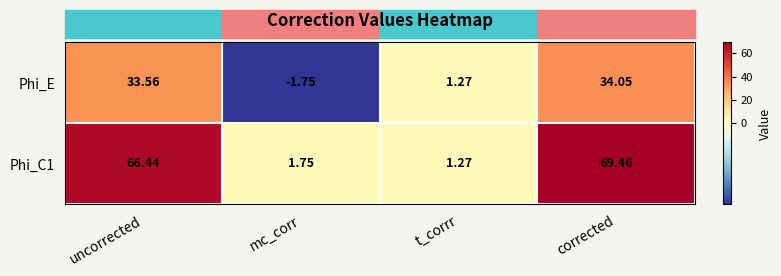

Where is Phi_E nearest to the value 16?

t_corrr